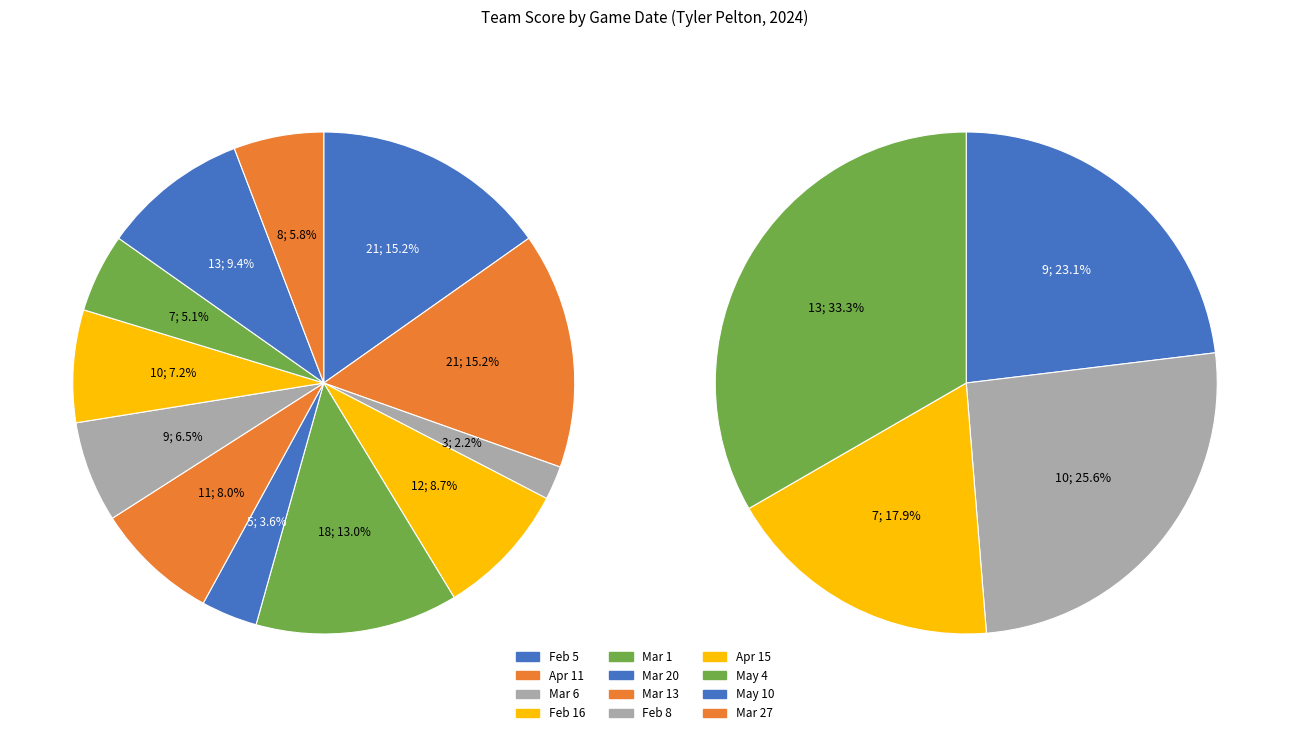

What portion of the pie excludes Mar 20?

96.4%